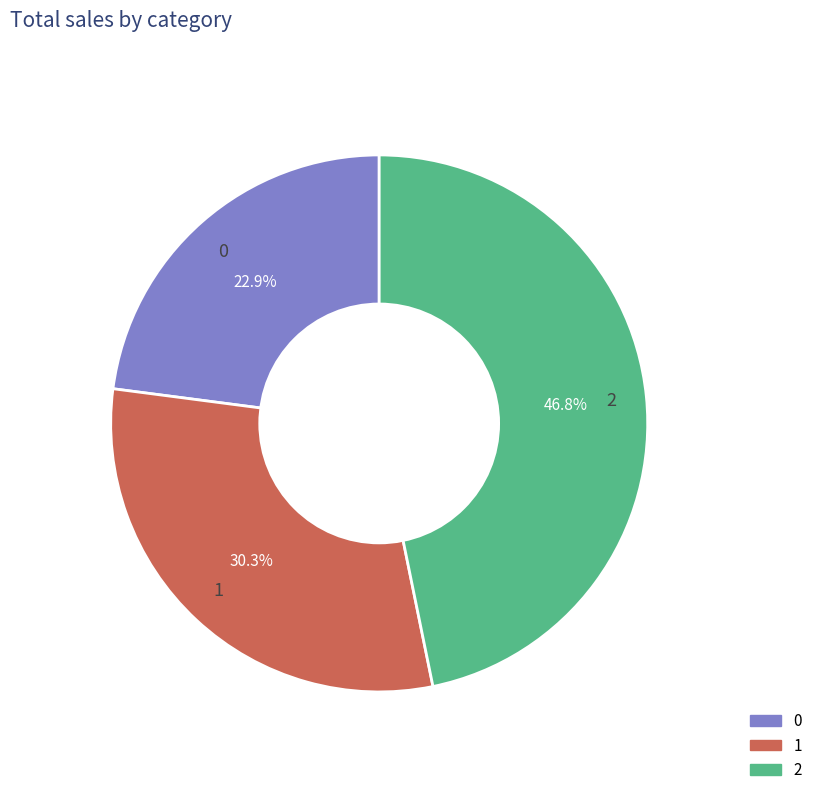

What percentage is the 0 slice, to the nearest percent?

23%